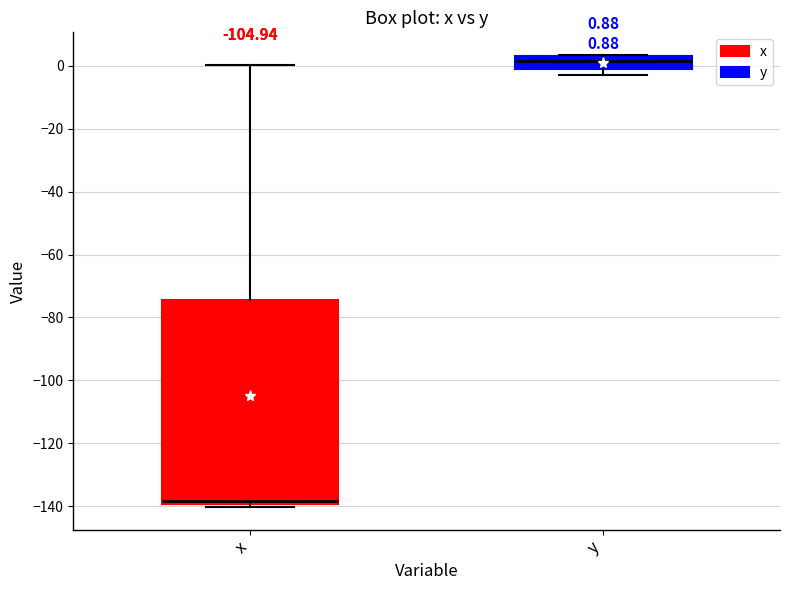

Which box is the tallest, from its lower edge to its upper edge?

x